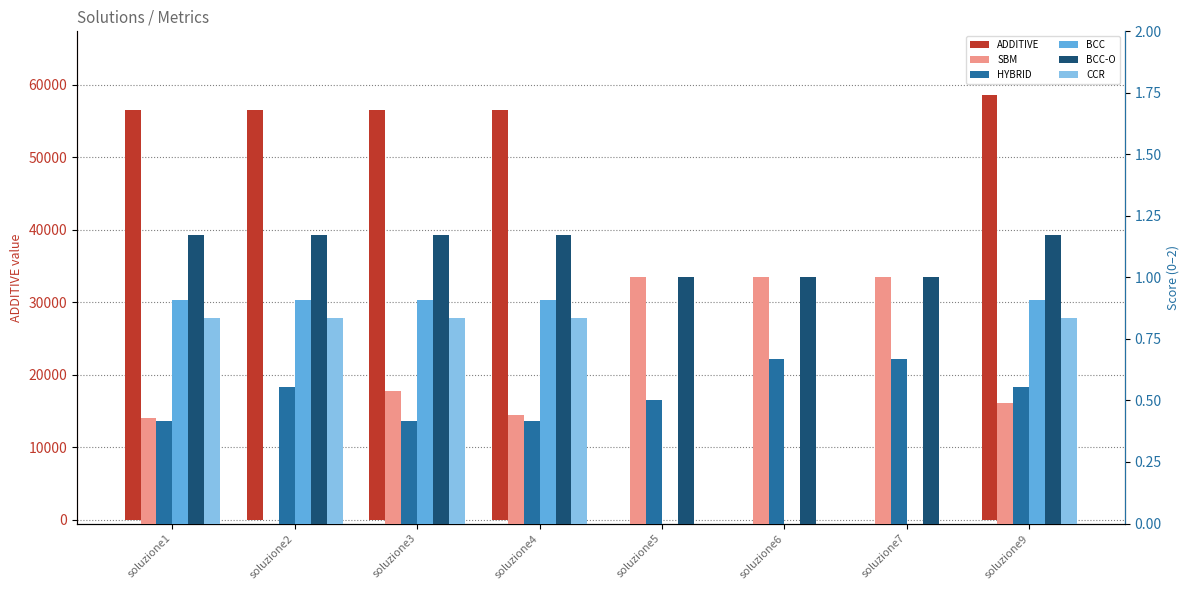

Which series has the largest total across all categories?

ADDITIVE